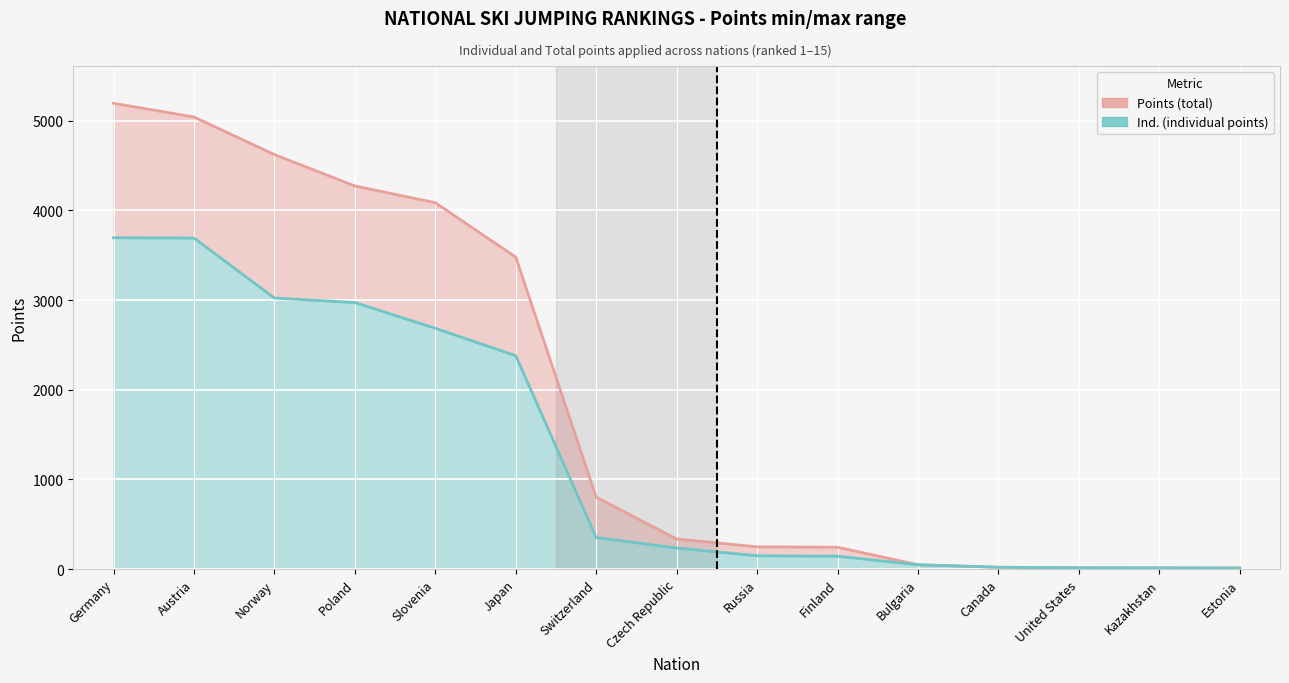

At Poland, list the series in order from largest to smallest.

Points (total), Ind. (individual points)